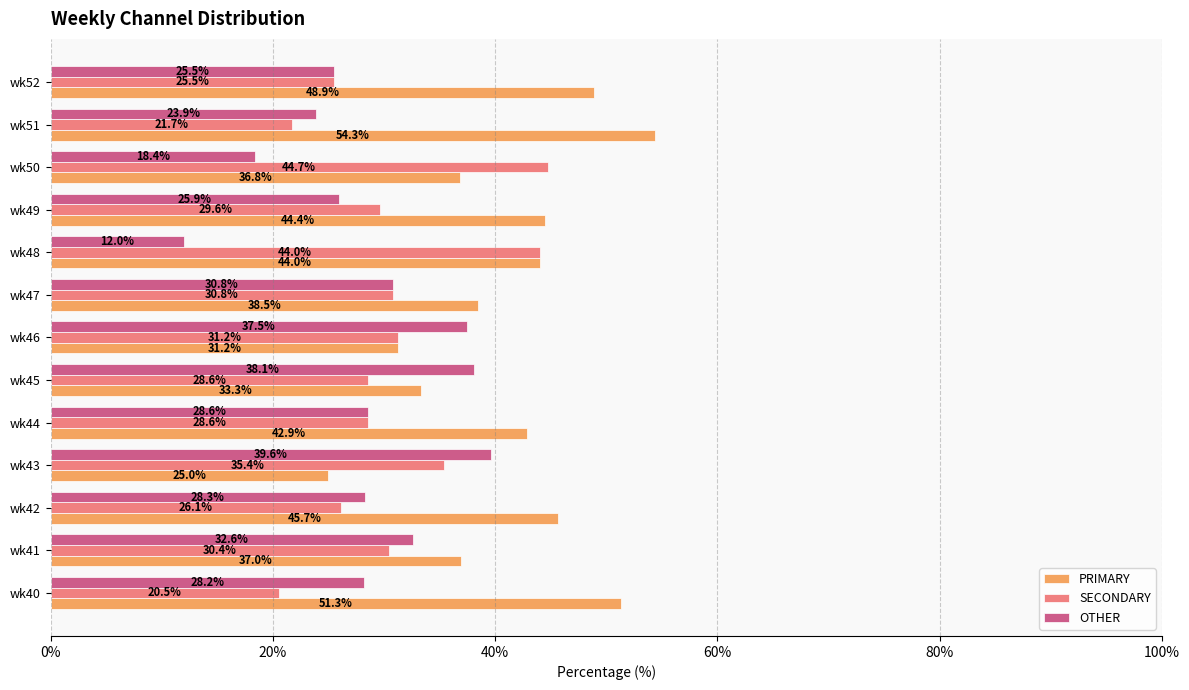

True or false: PRIMARY has a value of 54.3 at wk51.

True